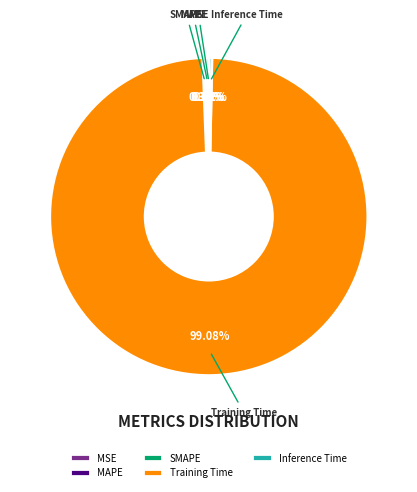

What is the largest slice in the pie chart?

Training Time